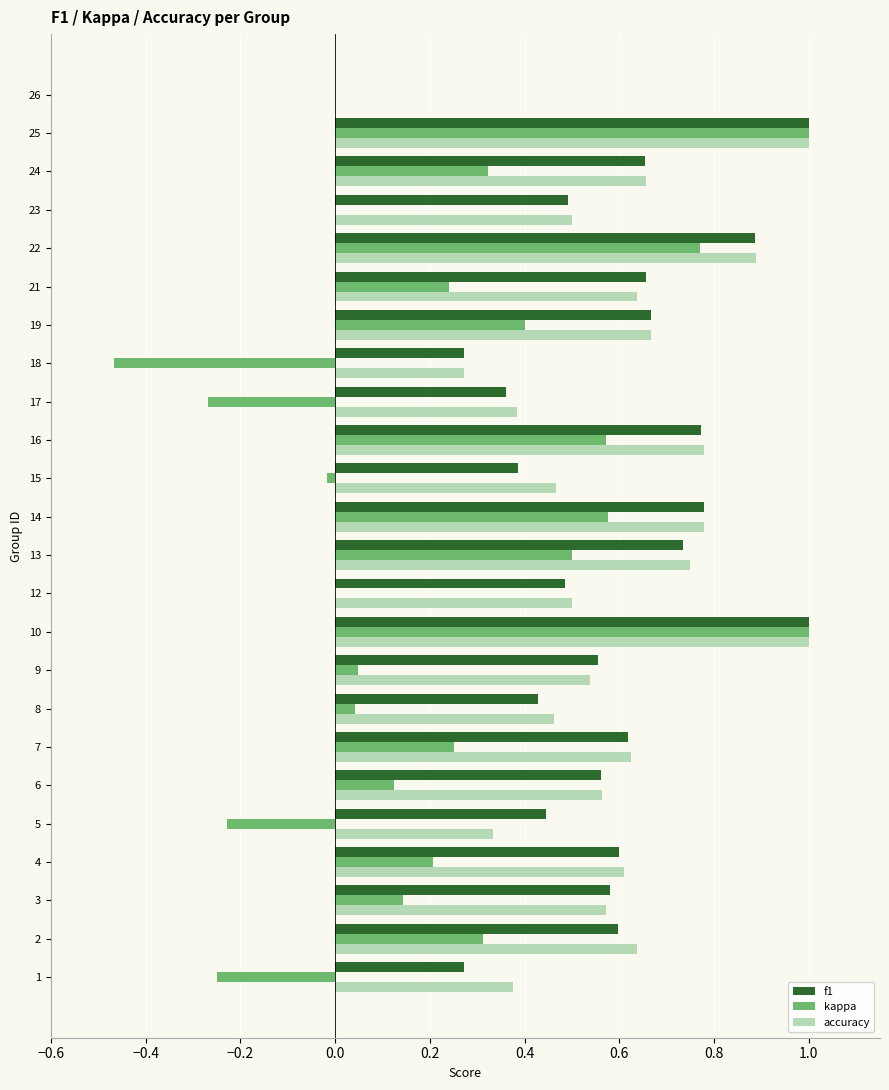

What is the sum of the f1 values at 23 and 22?

1.4